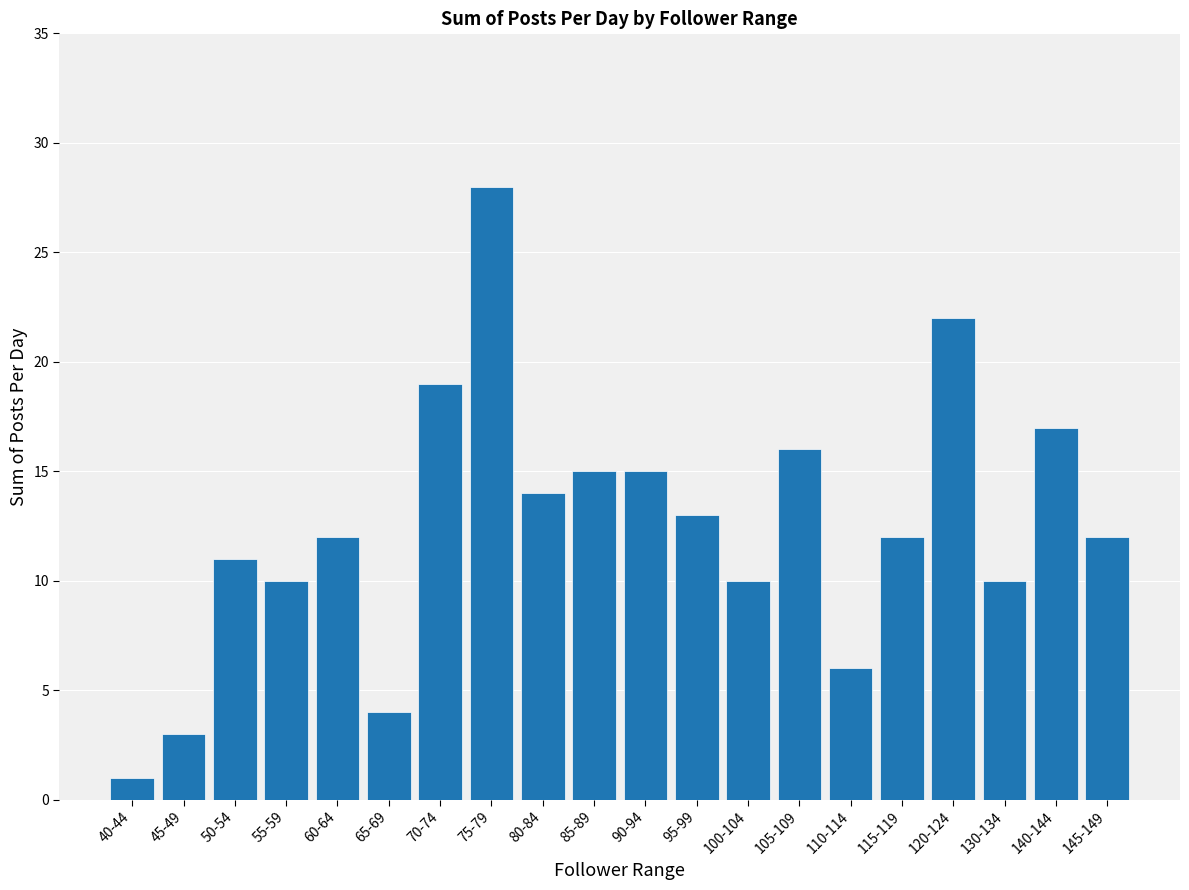

At which category does the chart reach its peak across all series?

75-79